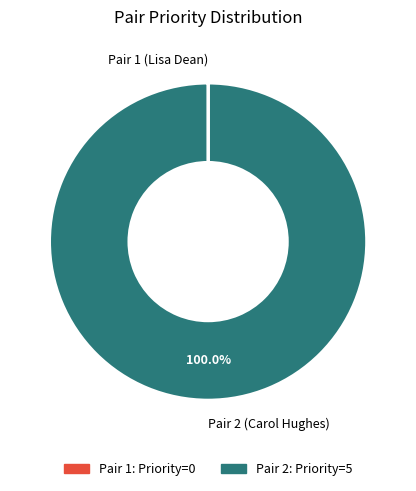

Is there a majority slice in this chart?

Yes